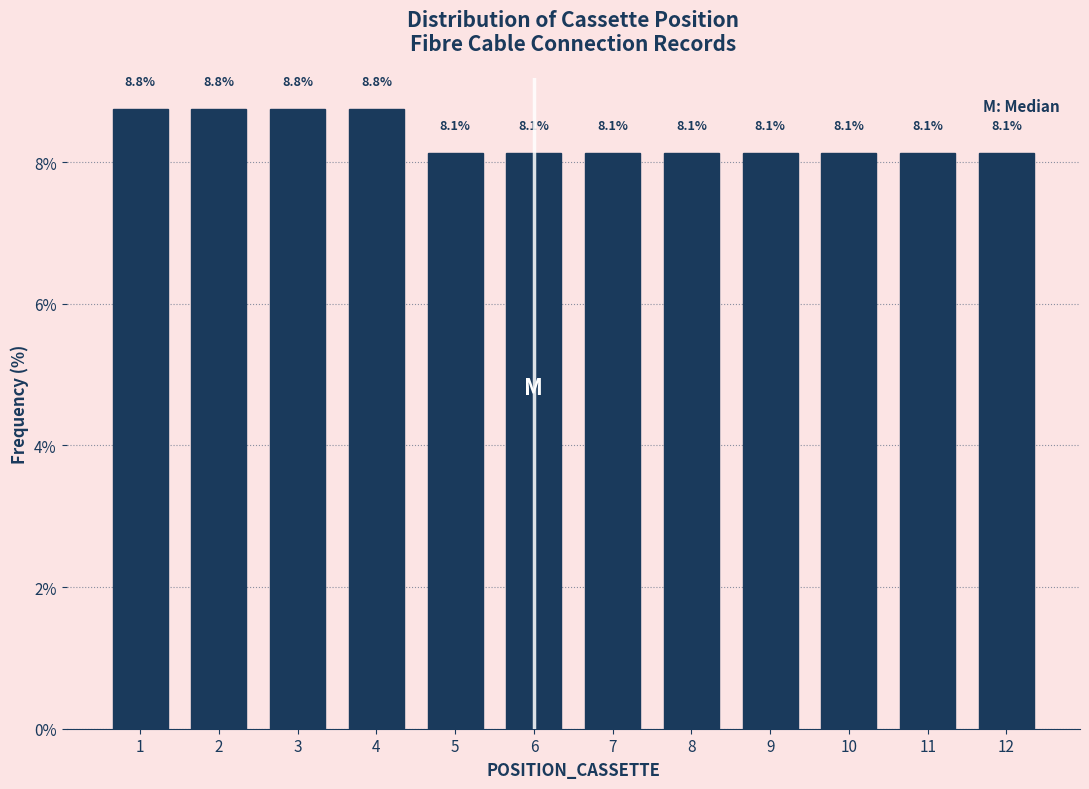

Reading left to right, extract all data points from this chart.

8.8	8.8	8.8	8.8	8.1	8.1	8.1	8.1	8.1	8.1	8.1	8.1